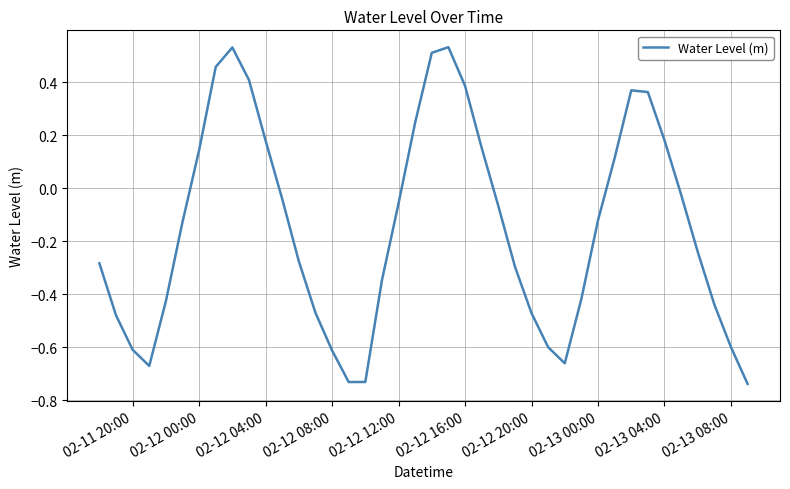

What is the difference between the maximum and minimum values?

1.3